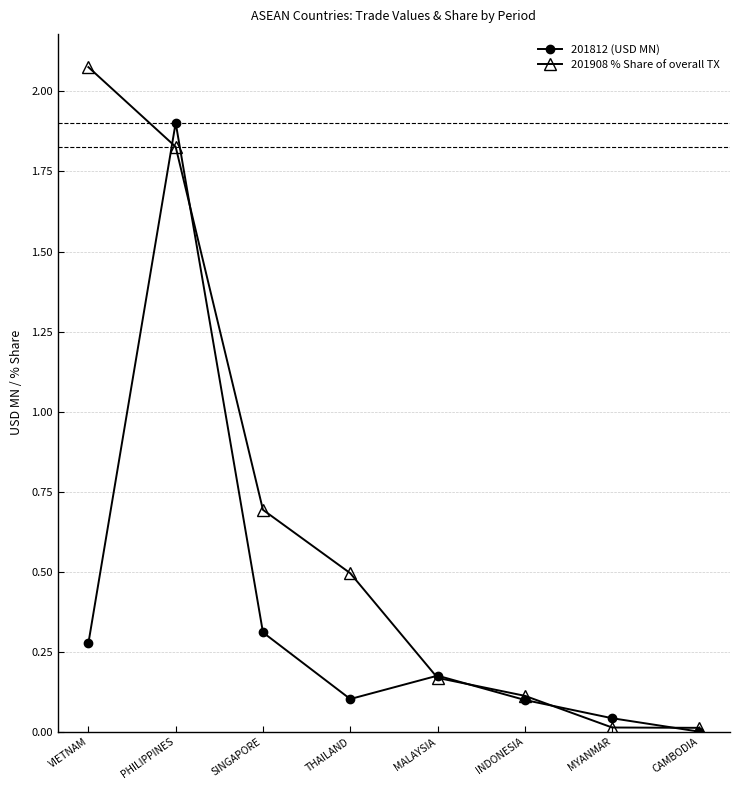

True or false: 201812 (USD MN) has a value of 0.0 at INDONESIA.

False